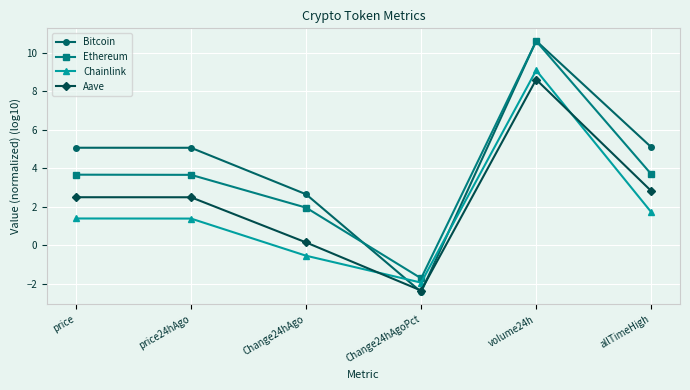

Which series ends up on top after the final intersection of Aave and Chainlink?

Aave